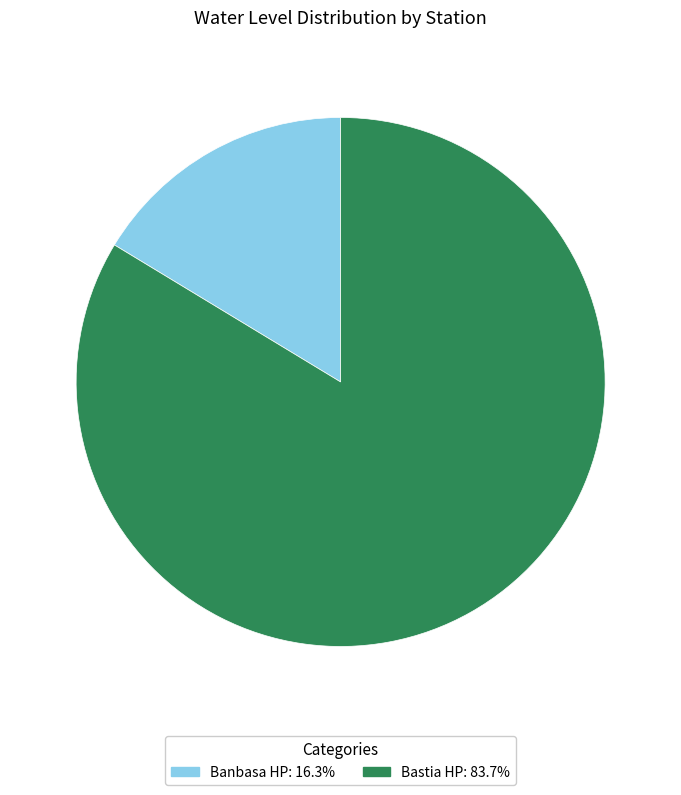

What is the largest slice in the pie chart?

Bastia HP